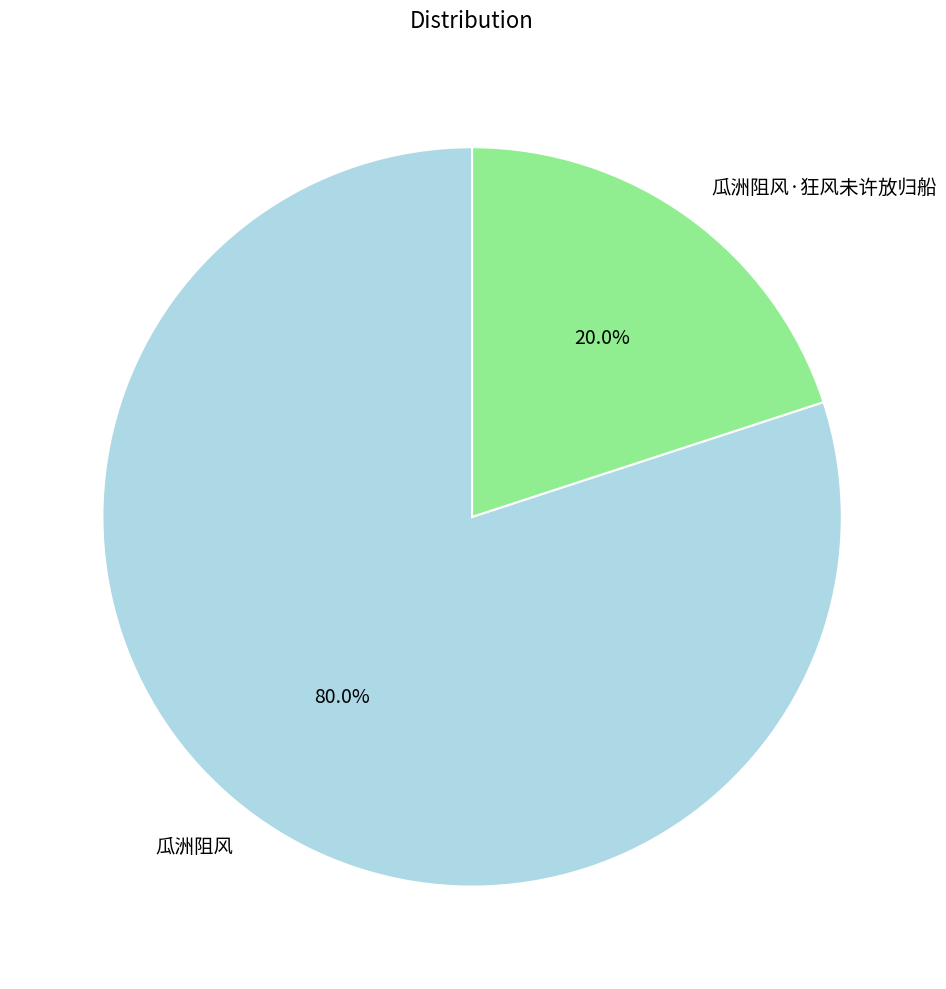

To the nearest percent, what is the difference between the 瓜洲阻风 and 瓜洲阻风·狂风未许放归船 slice percentages?

60%